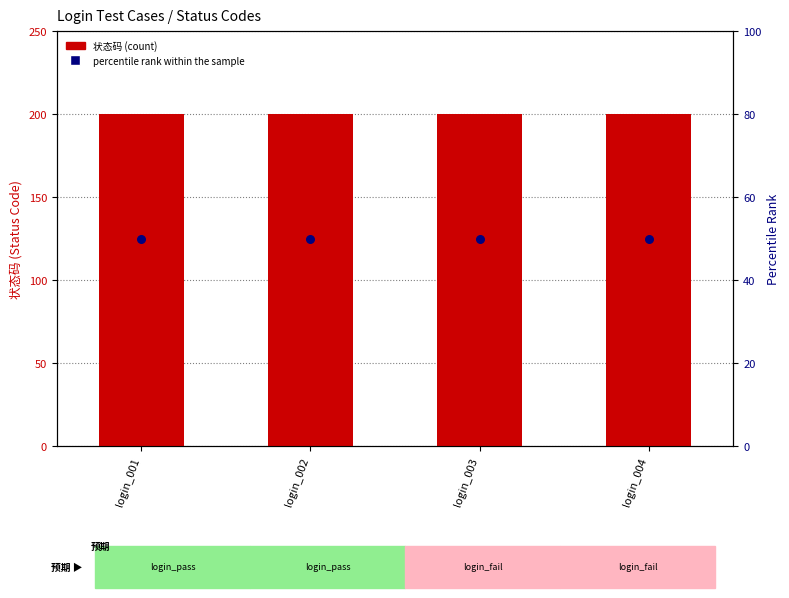

Which series reaches the minimum Y coordinate?

percentile rank within the sample